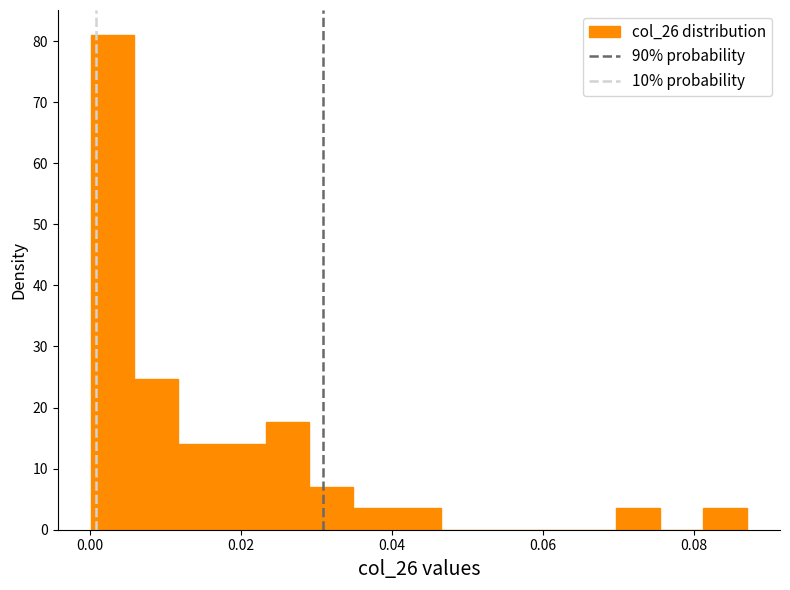

Around what value on the x-axis is the tallest bar? Give the approximate position of its centre, as read against the axis.

0.004